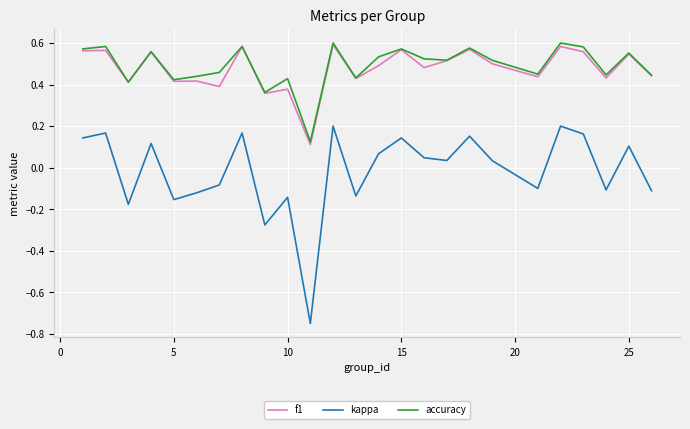

True or false: kappa and accuracy cross at least once.

False